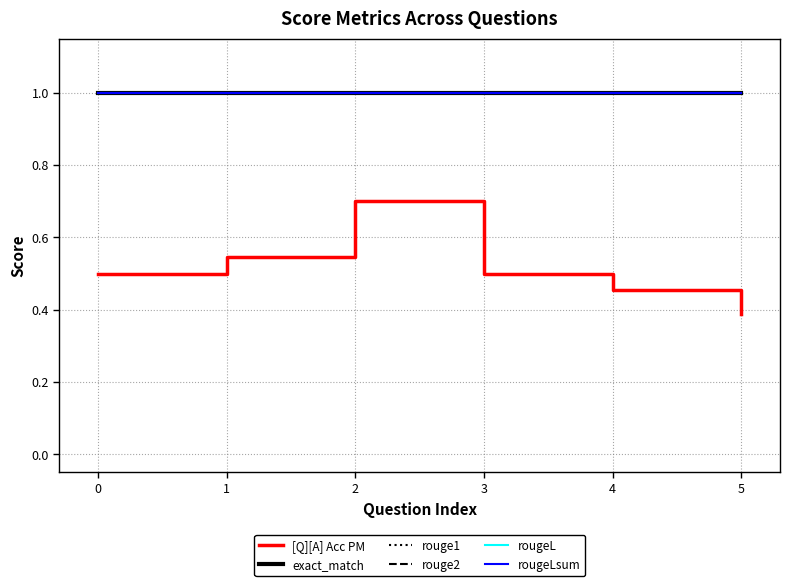

What is the smallest value displayed?

0.4